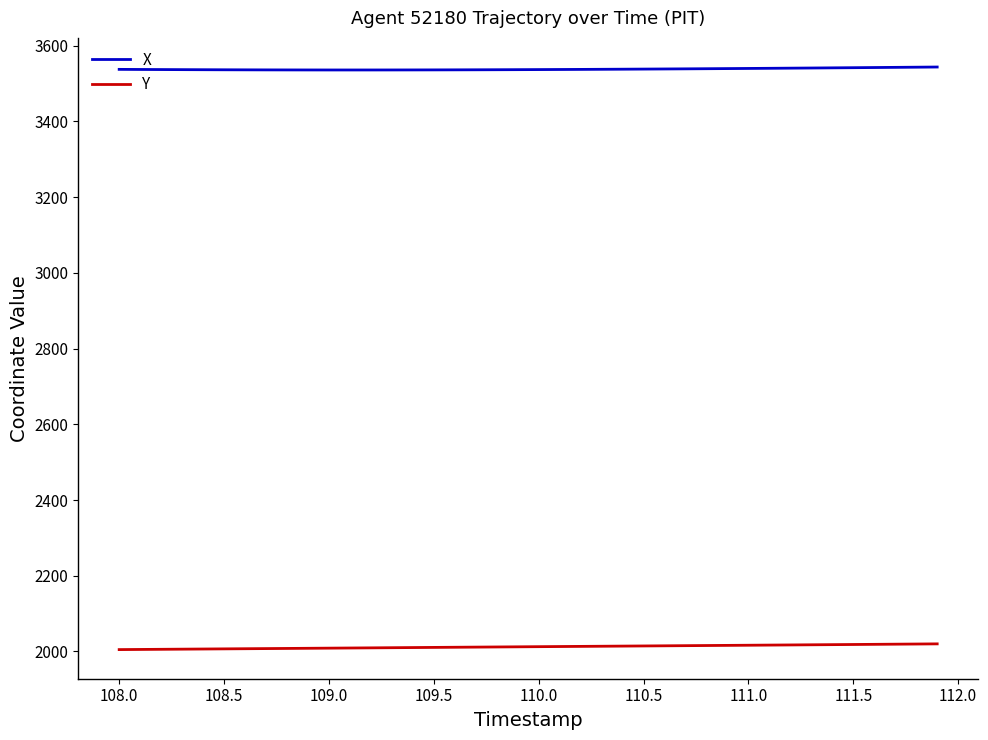

Which series has the largest range (max minus min)?

Y